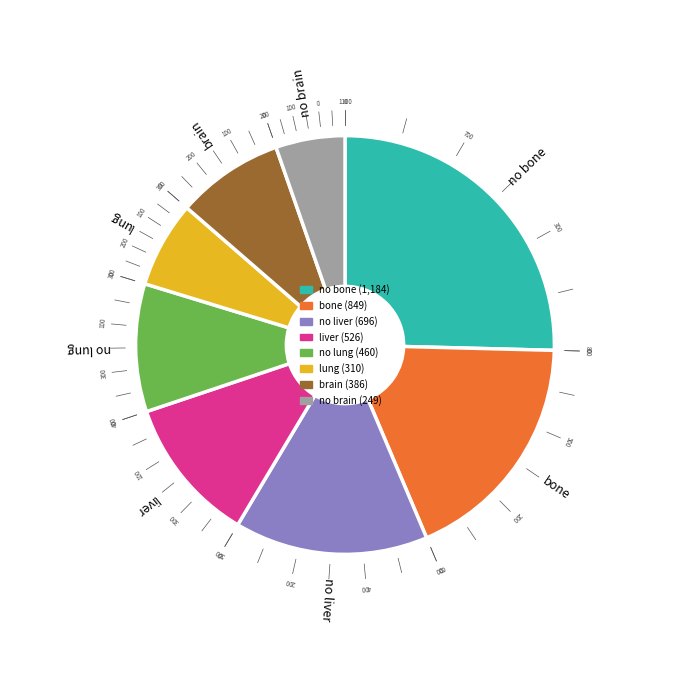

Is there any slice that represents more than half of the pie?

No